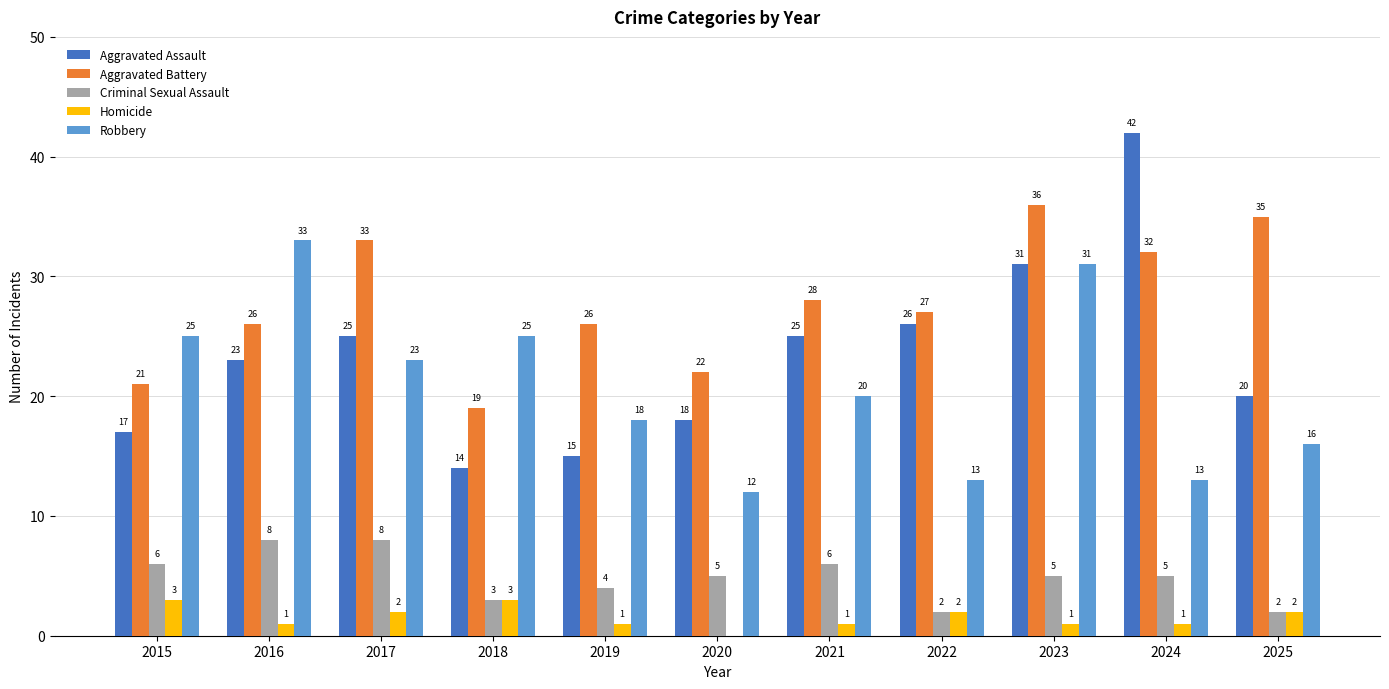

What are all the series names shown in the legend?

Aggravated Assault, Aggravated Battery, Criminal Sexual Assault, Homicide, Robbery